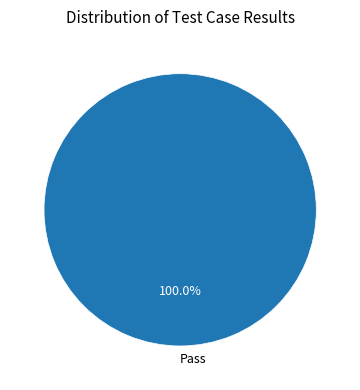

Rank the categories by value from highest to lowest.

Pass